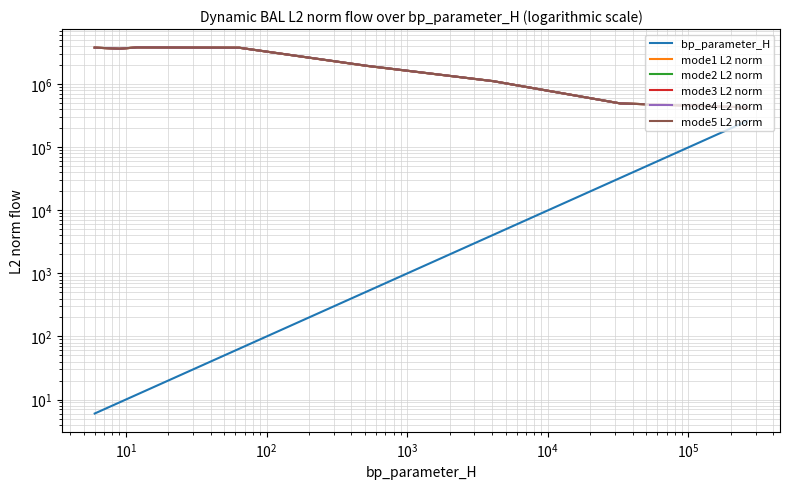

What is the label of the 4th point from the right?

$\mathdefault{10^{3}}$